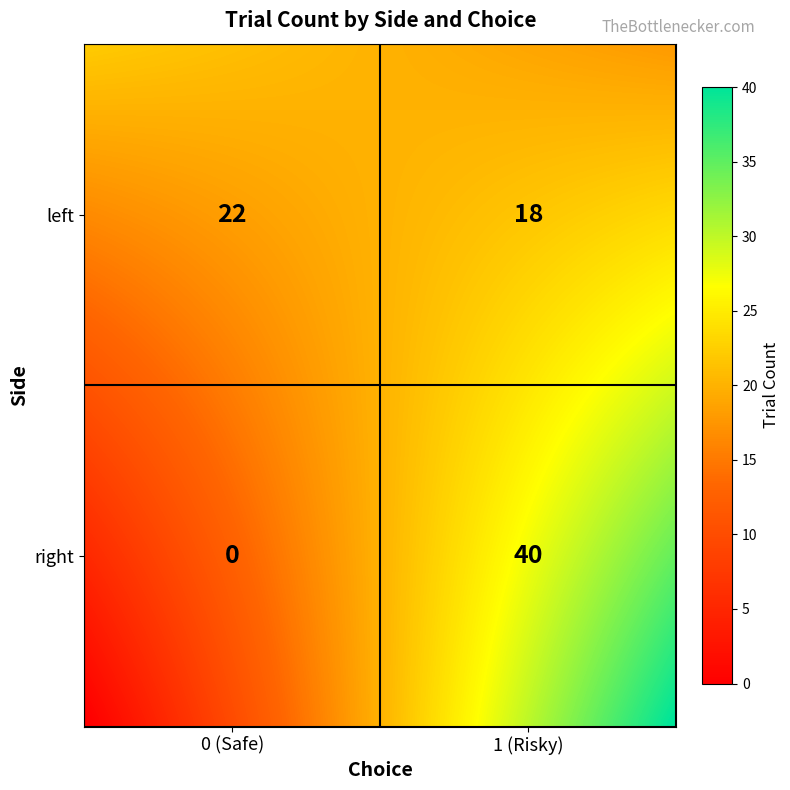

Count the number of values greater than 22.

1